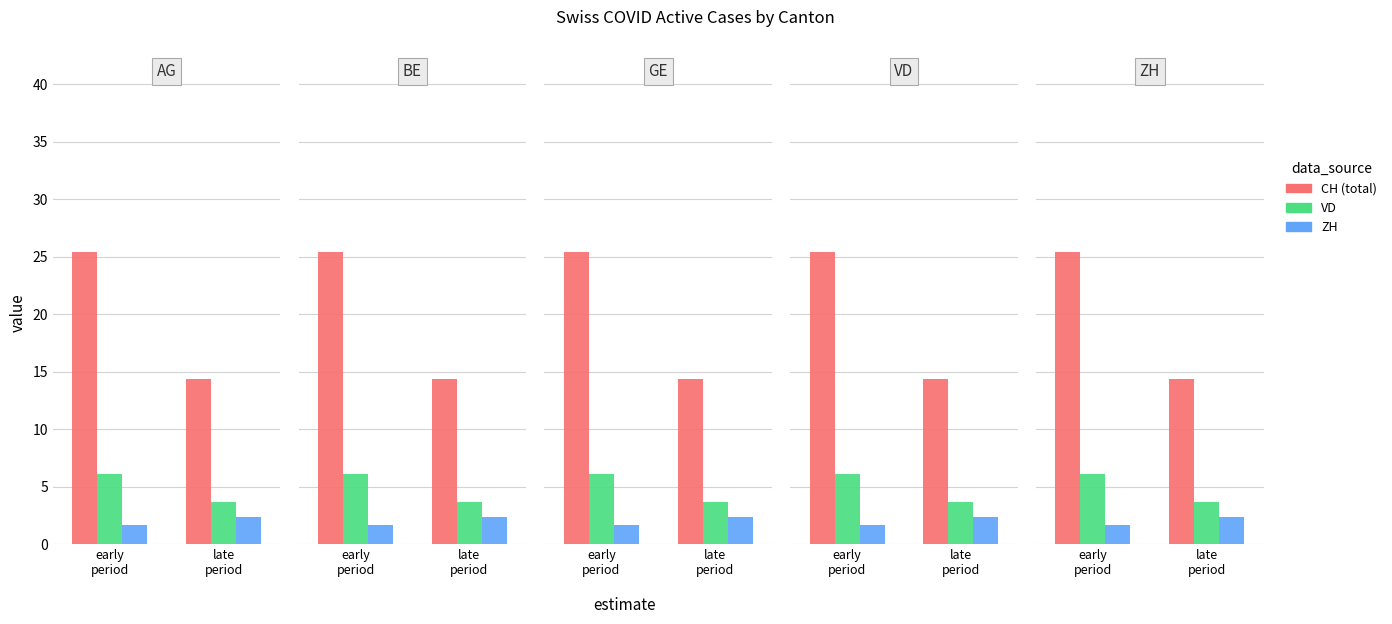

List the labels in order of VD value, largest first.

early
period, late
period